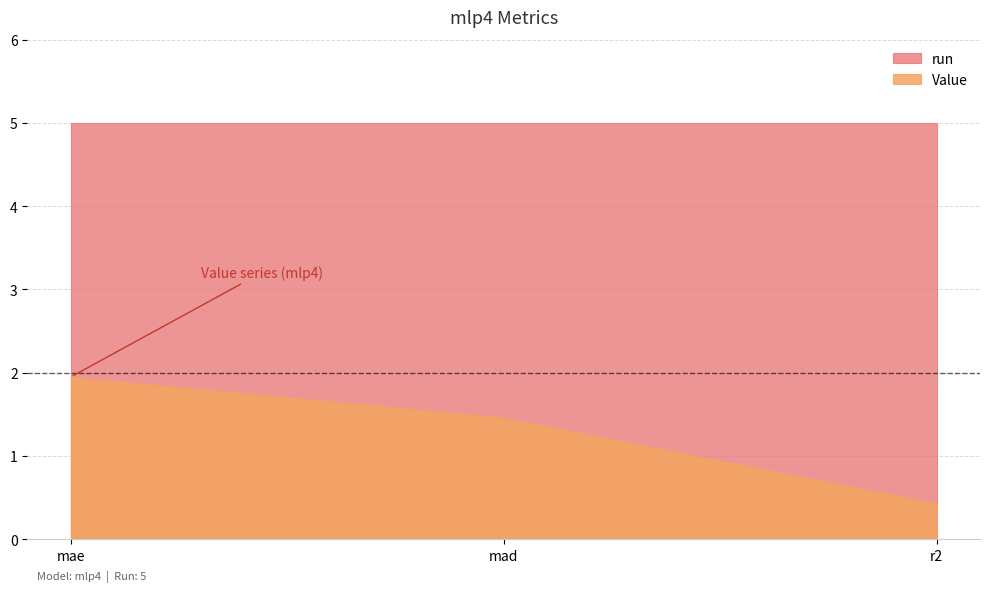

At which label does run reach its peak?

mae